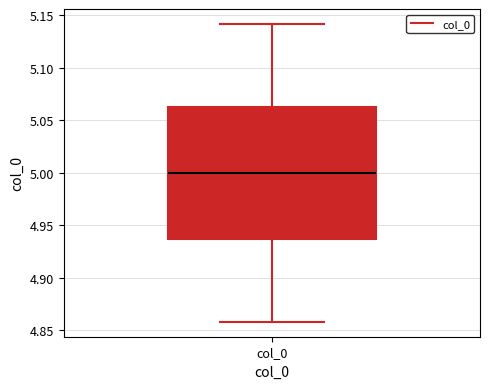

Transcribe this box plot: give where the median line is, the range the box spans, and where the two whiskers end, as read against the y-axis. The values are not printed on the chart, so give them approximately, as read against the axis.

median 5.000, box 4.935 to 5.065, whiskers 4.860 to 5.140